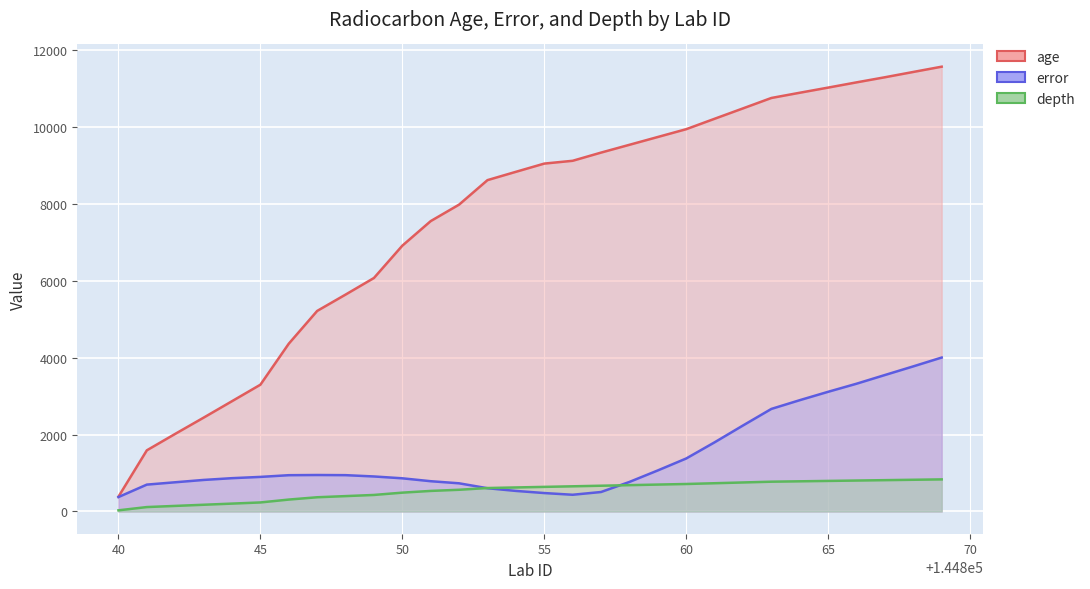

How many data points does each series have?

30